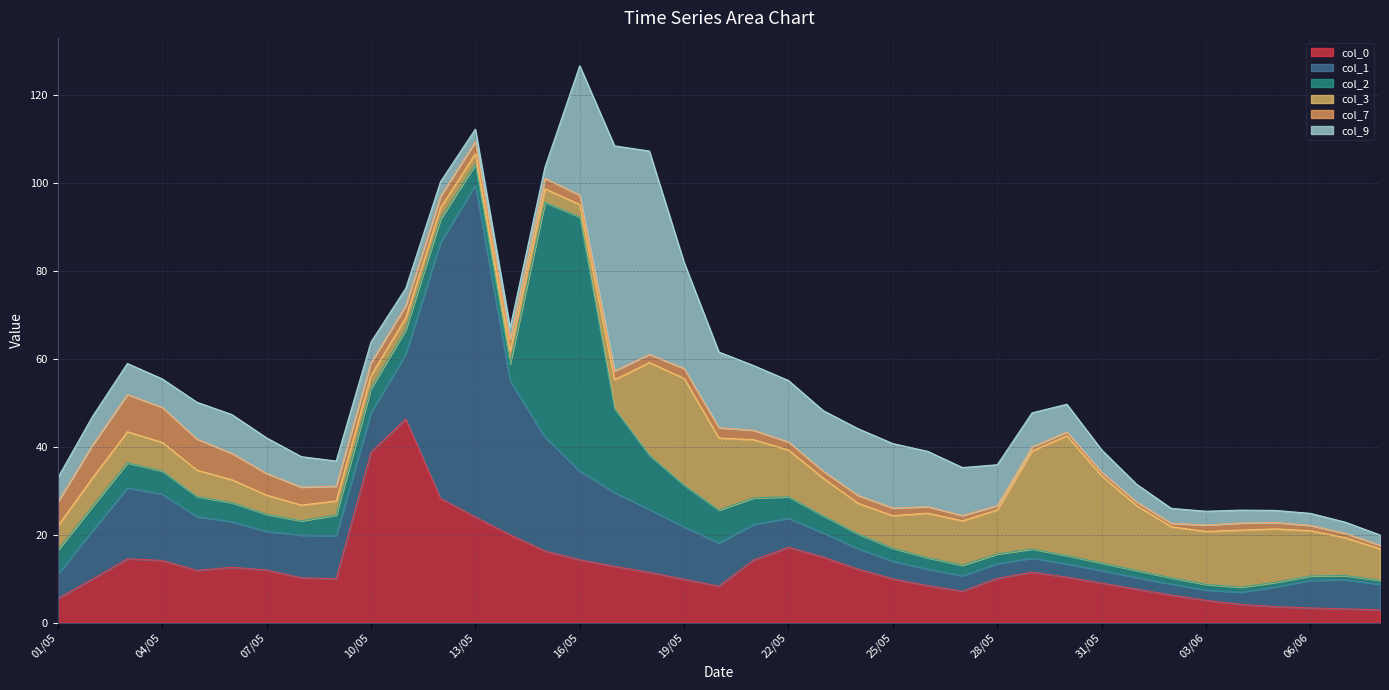

List the series in order of their peak value, lowest first.

7, 3, 0, 9, 2, 1